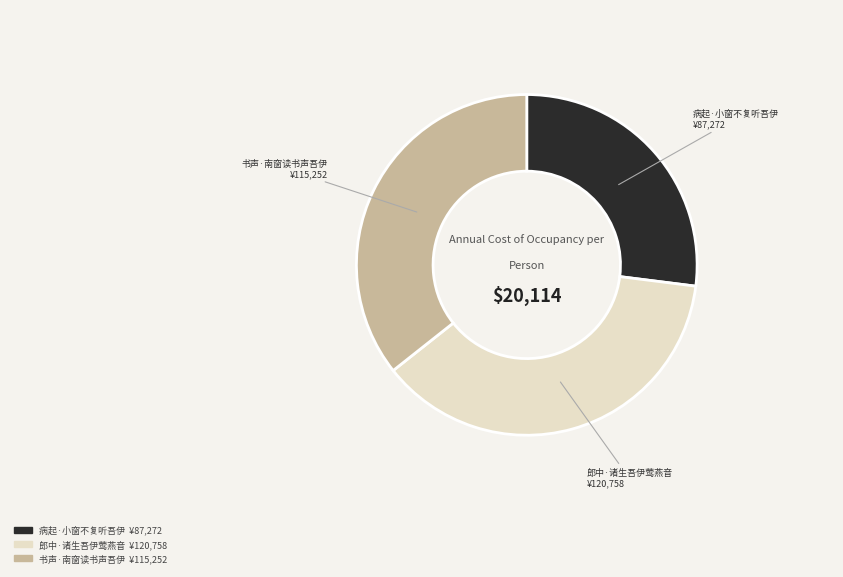

How many segments does this pie chart have?

3